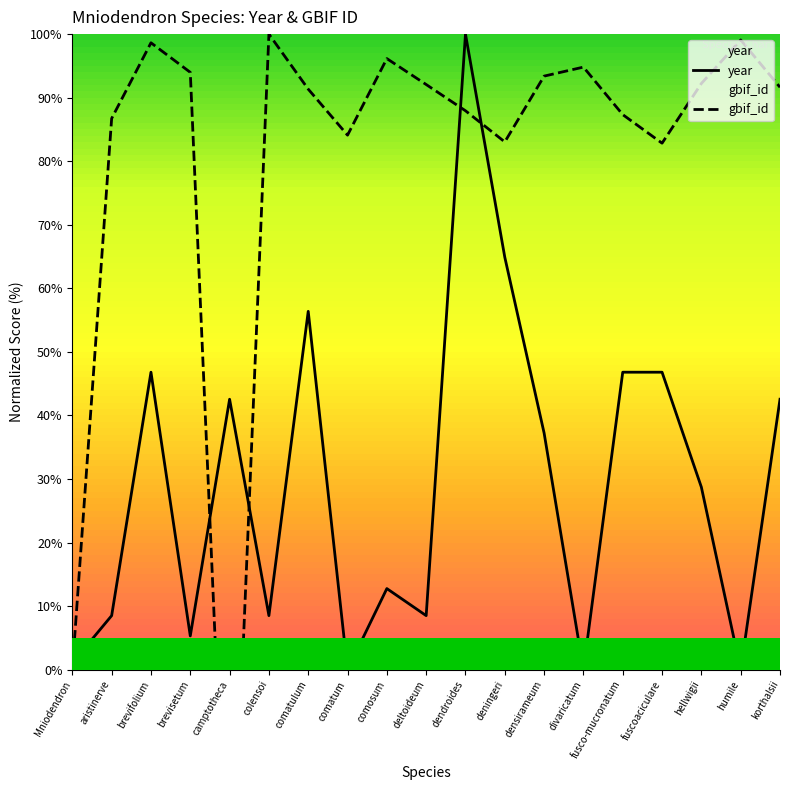

What is the approximate value of gbif_id at comosum?

96.1